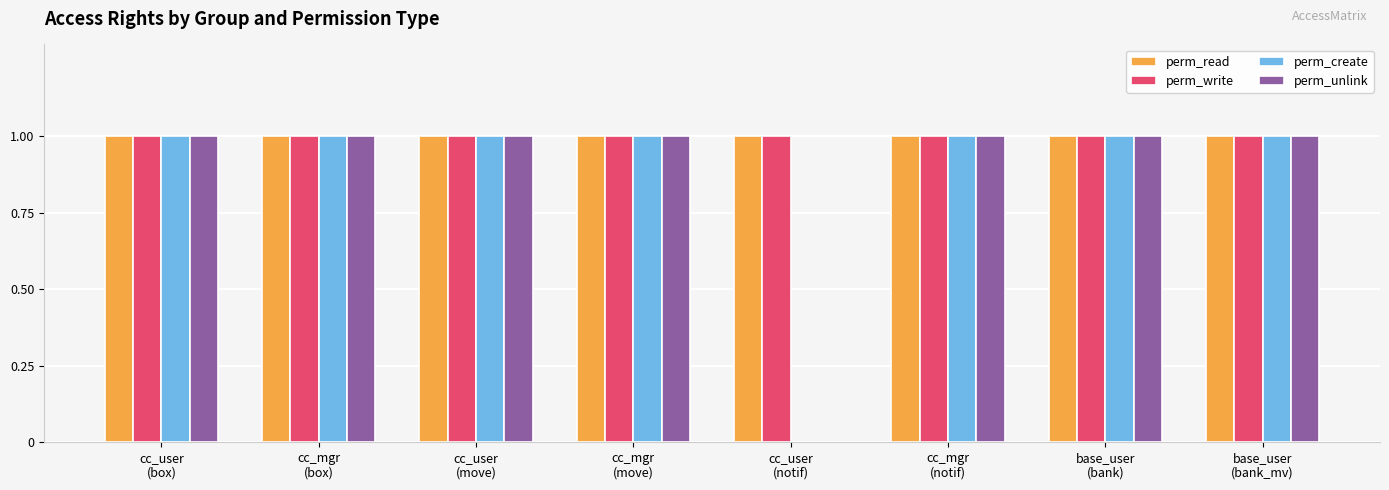

What is the sum of all perm_unlink values?

7